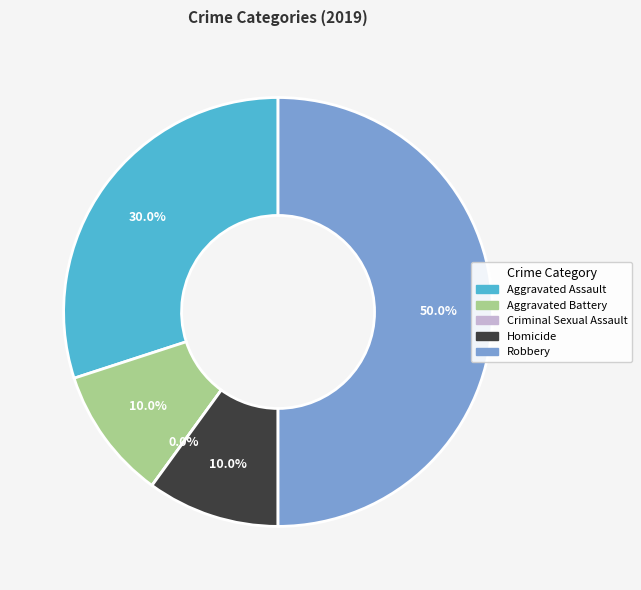

Which slice is the smallest?

Criminal Sexual Assault